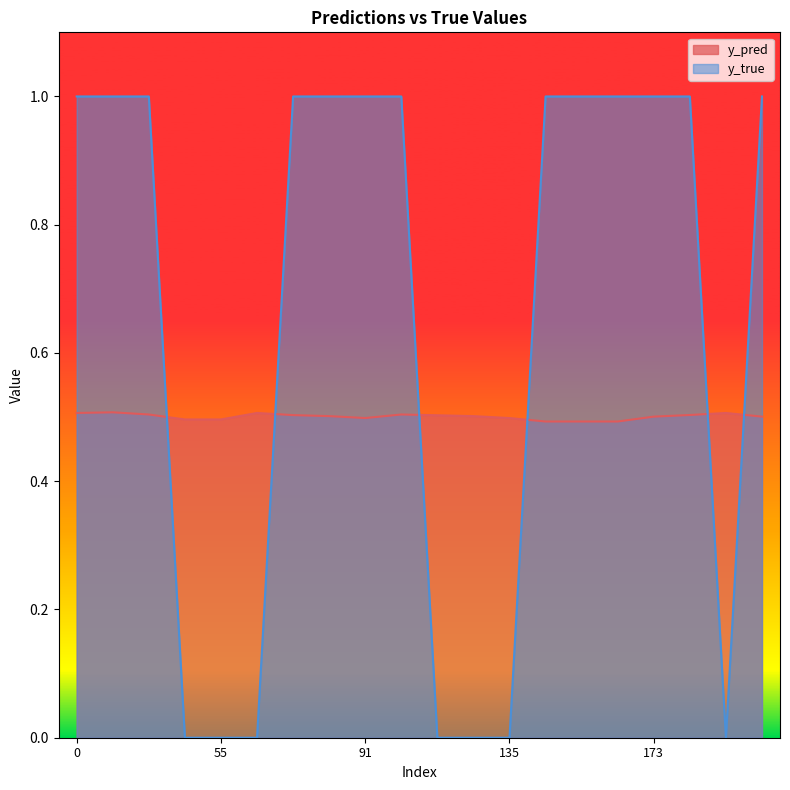

Where do y_pred and y_true first cross each other?

31 and 43